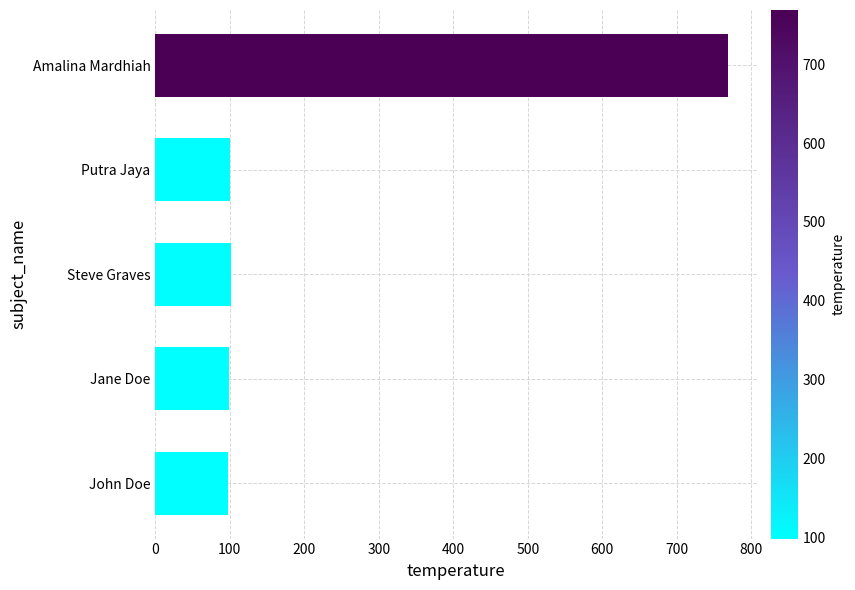

At which category does the chart reach its peak across all series?

Amalina Mardhiah